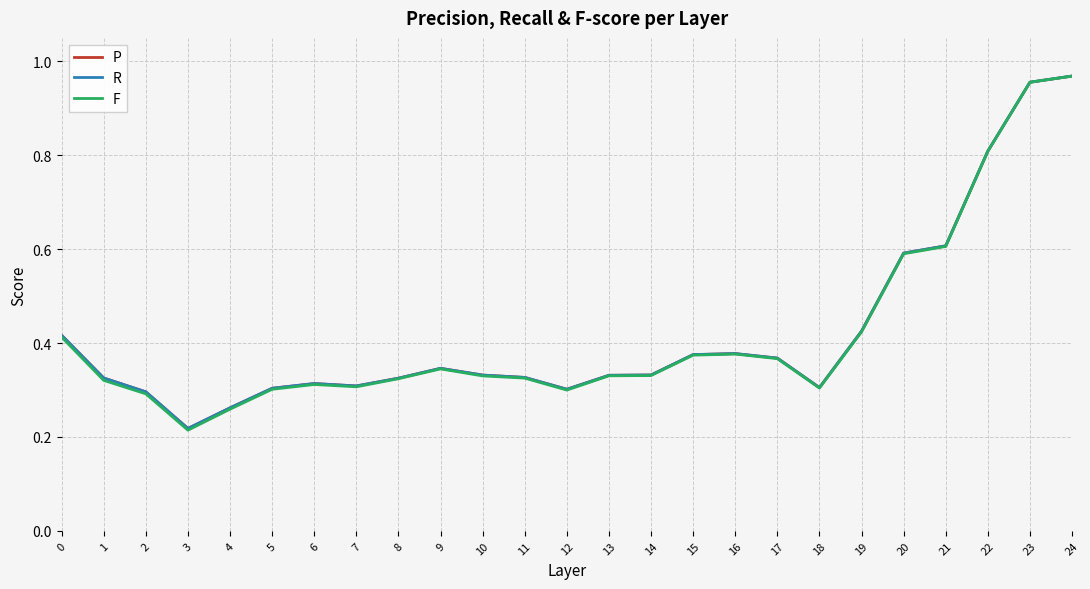

What are all the series names shown in the legend?

P, R, F